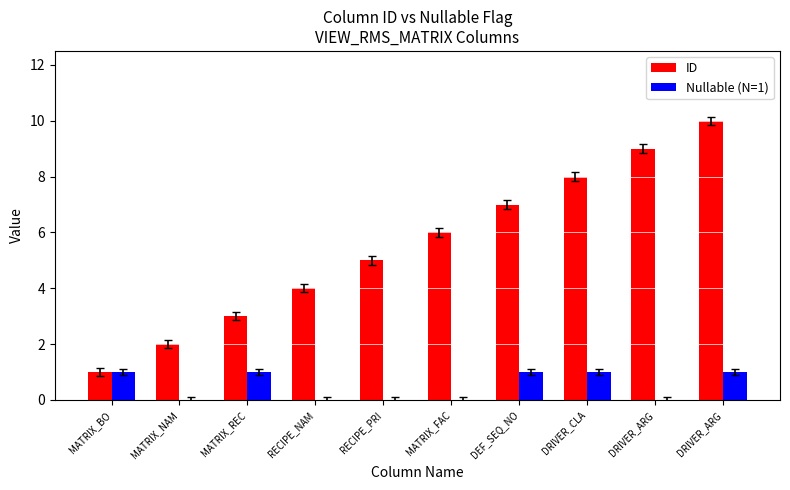

Are the bars grouped side by side (vs. stacked)?

Yes